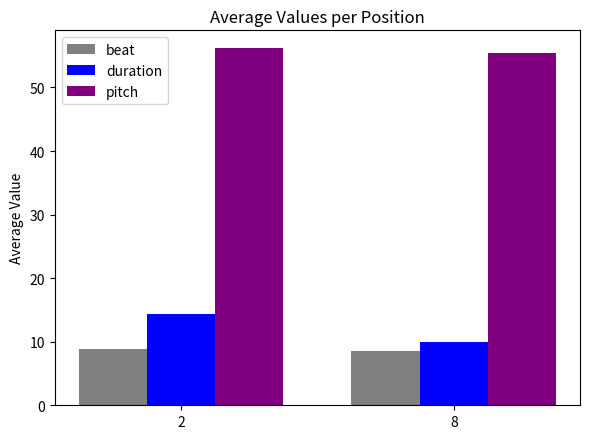

True or false: pitch has a value of 11.8 at 8.

False